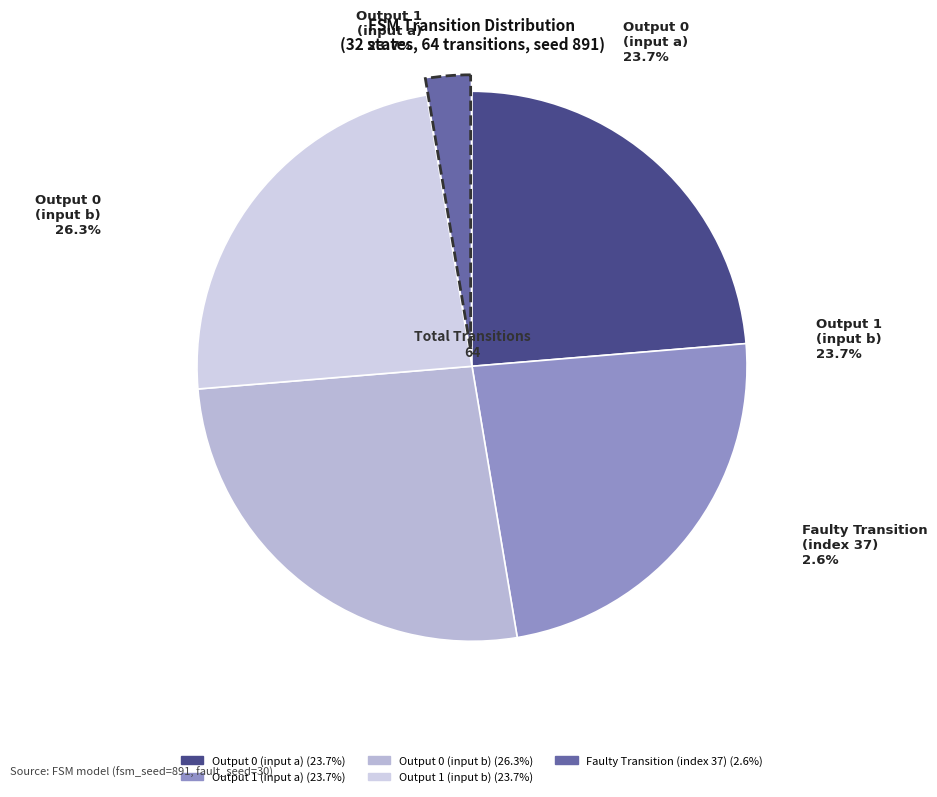

True or false: output_symbol=0 (input a) accounts for 24% of the total.

True